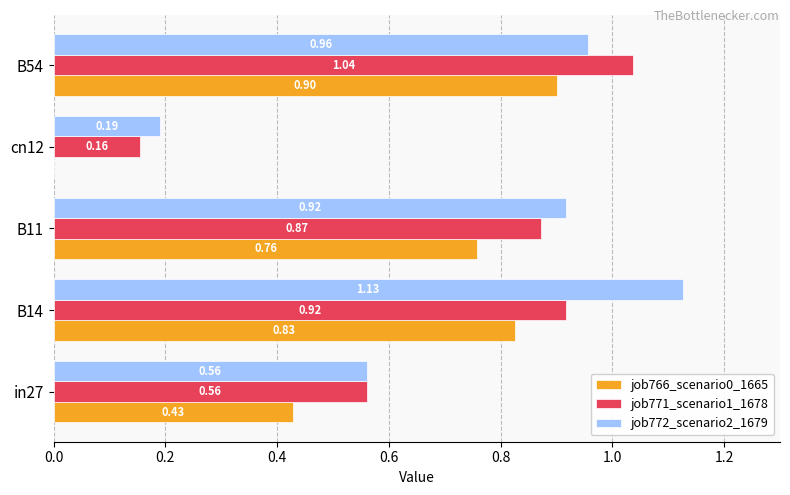

Is the value of job772_scenario2_1679 at cn12 greater than the value of job766_scenario0_1665 at cn12?

Yes